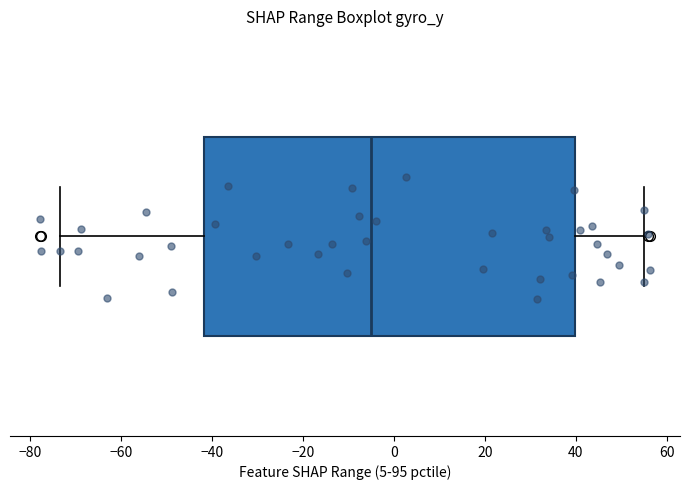

Where does the left whisker of the box end on the x-axis? The values are not printed on the chart, so give them approximately, as read against the axis.

-74